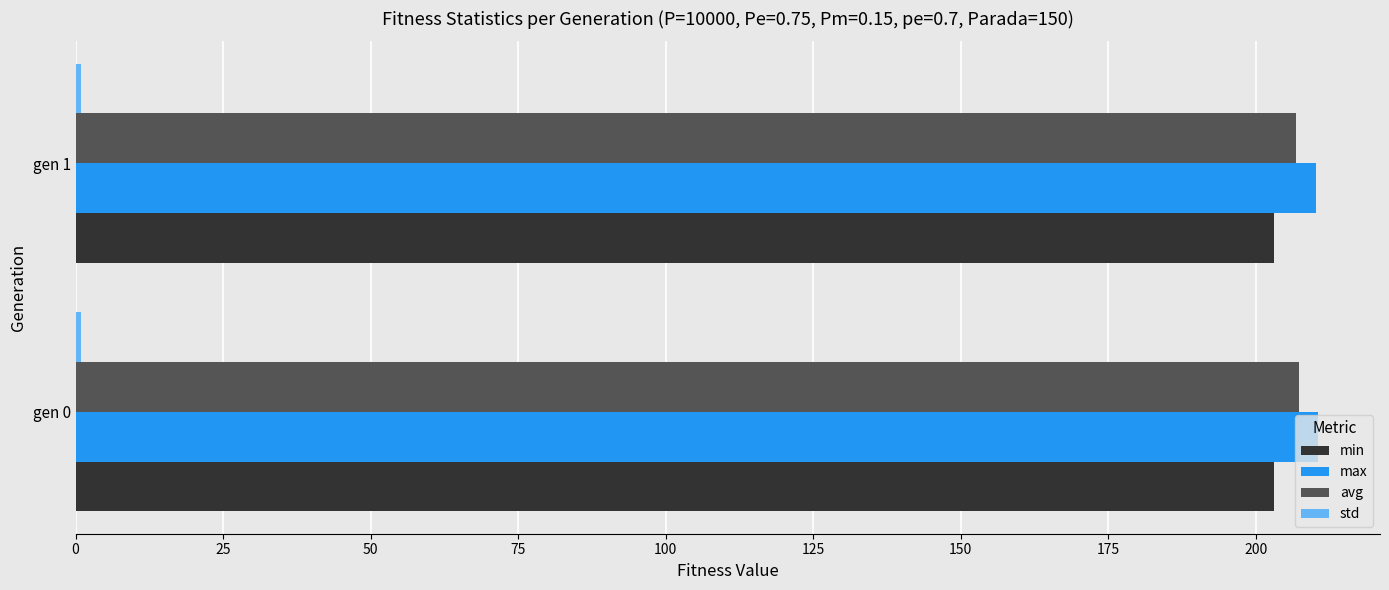

What is the maximum value shown in the chart?

210.6